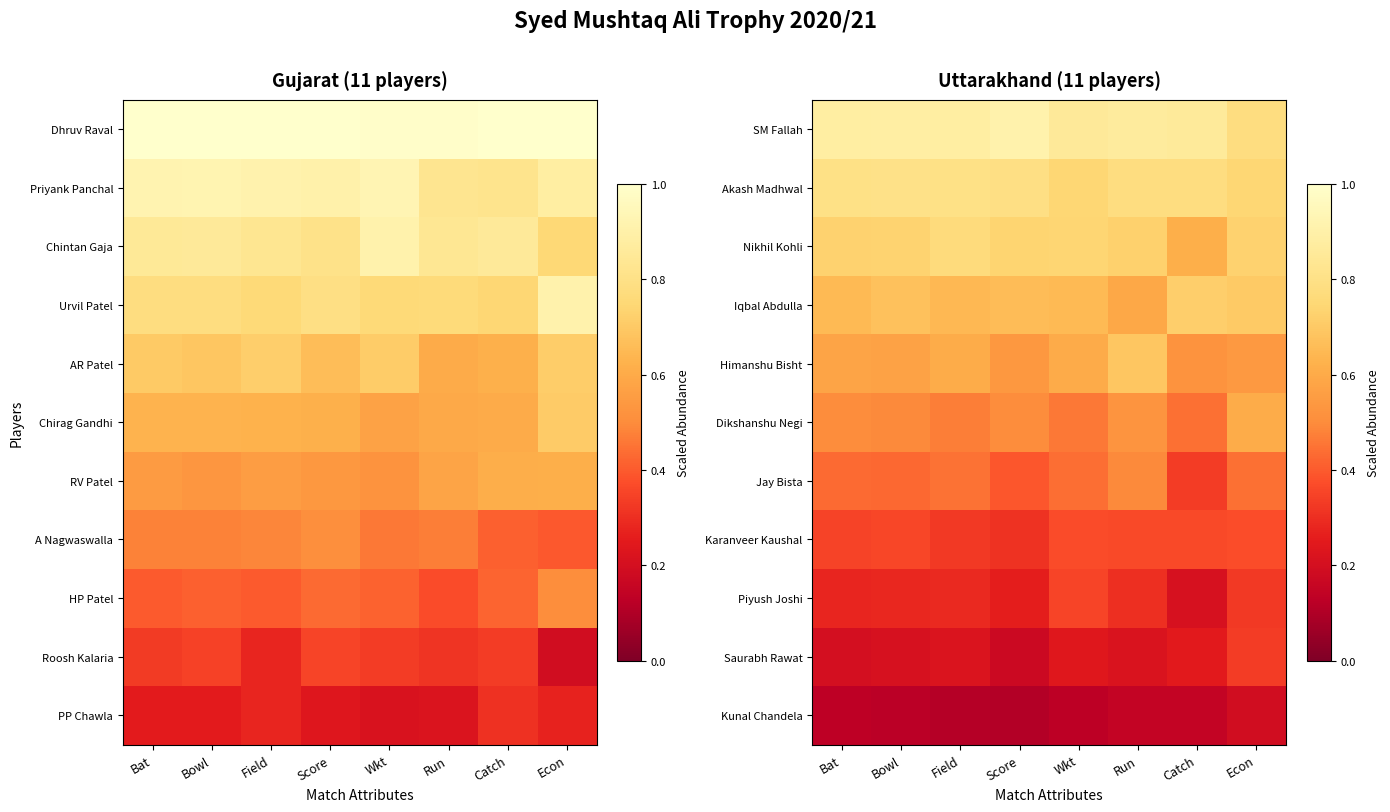

At which category is the sum across all series the highest?

Econ